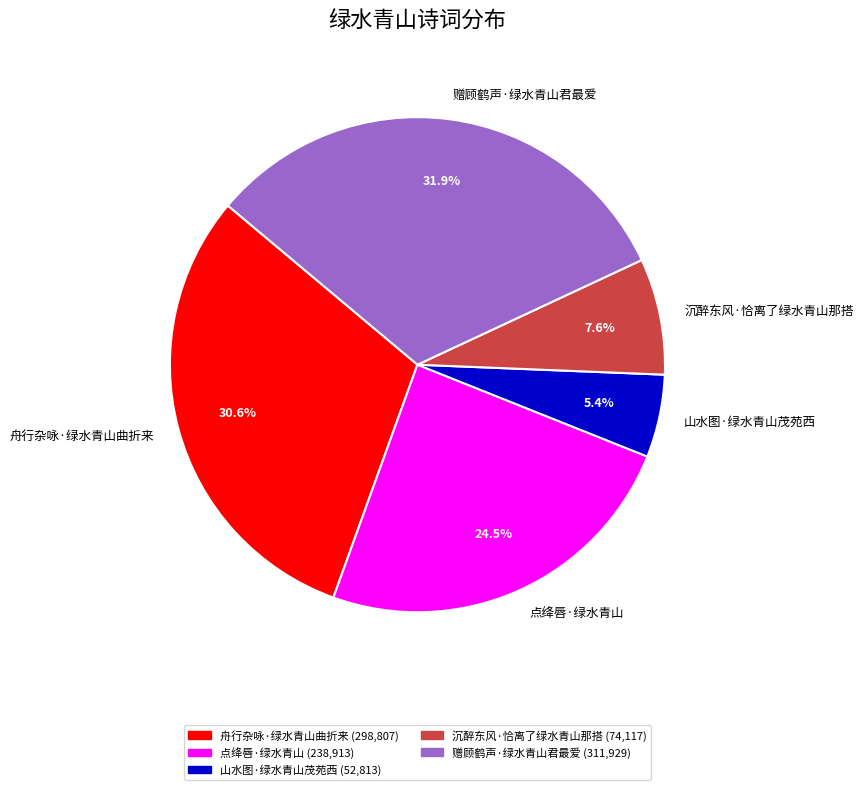

What percentage do 山水图·绿水青山茂苑西 and 舟行杂咏·绿水青山曲折来 together represent?

36.0%